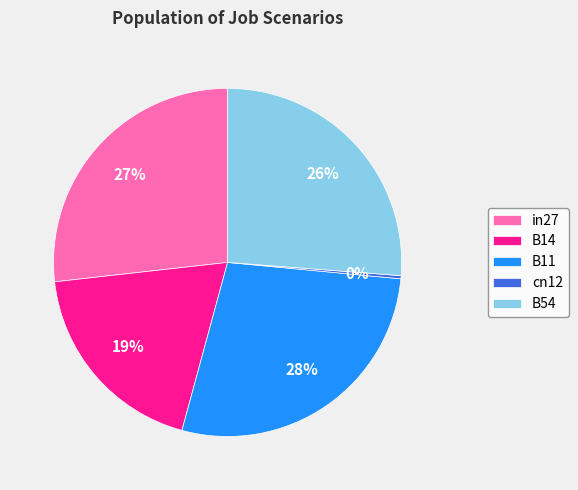

Does B54 account for over 50% of the chart?

No